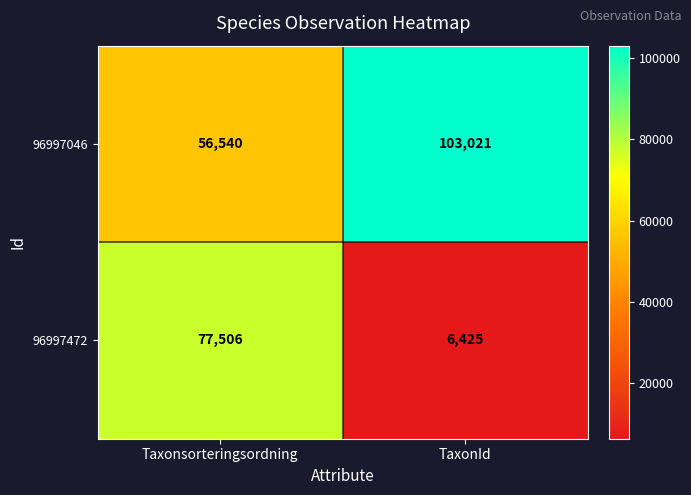

The value of 96997472 at TaxonId is 11163. True or false?

False